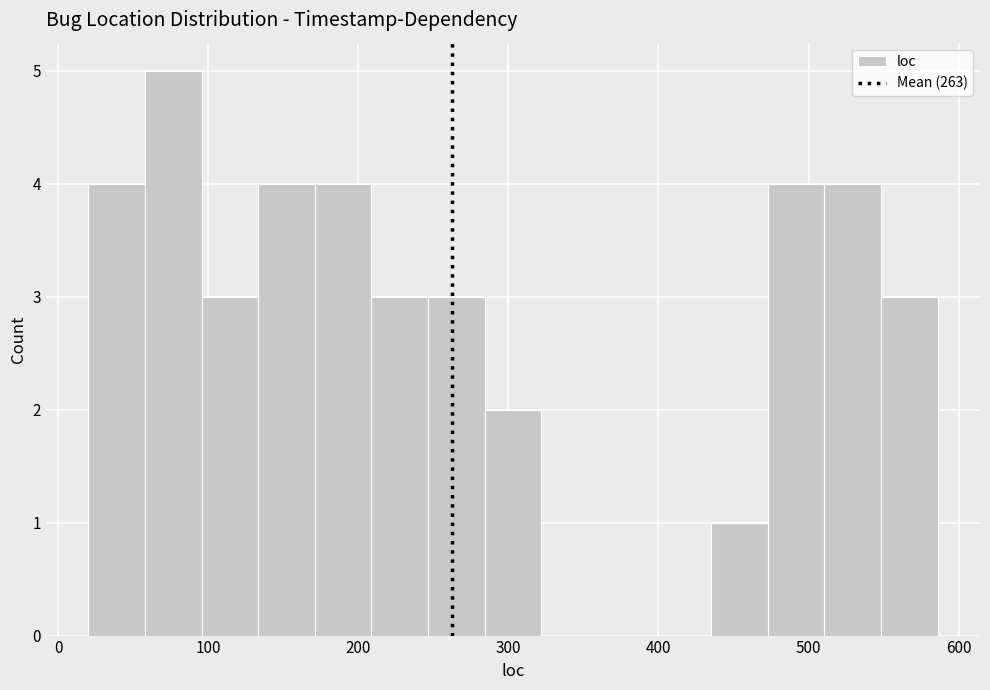

Around what value on the x-axis is the tallest bar? Give the approximate position of its centre, as read against the axis.

80